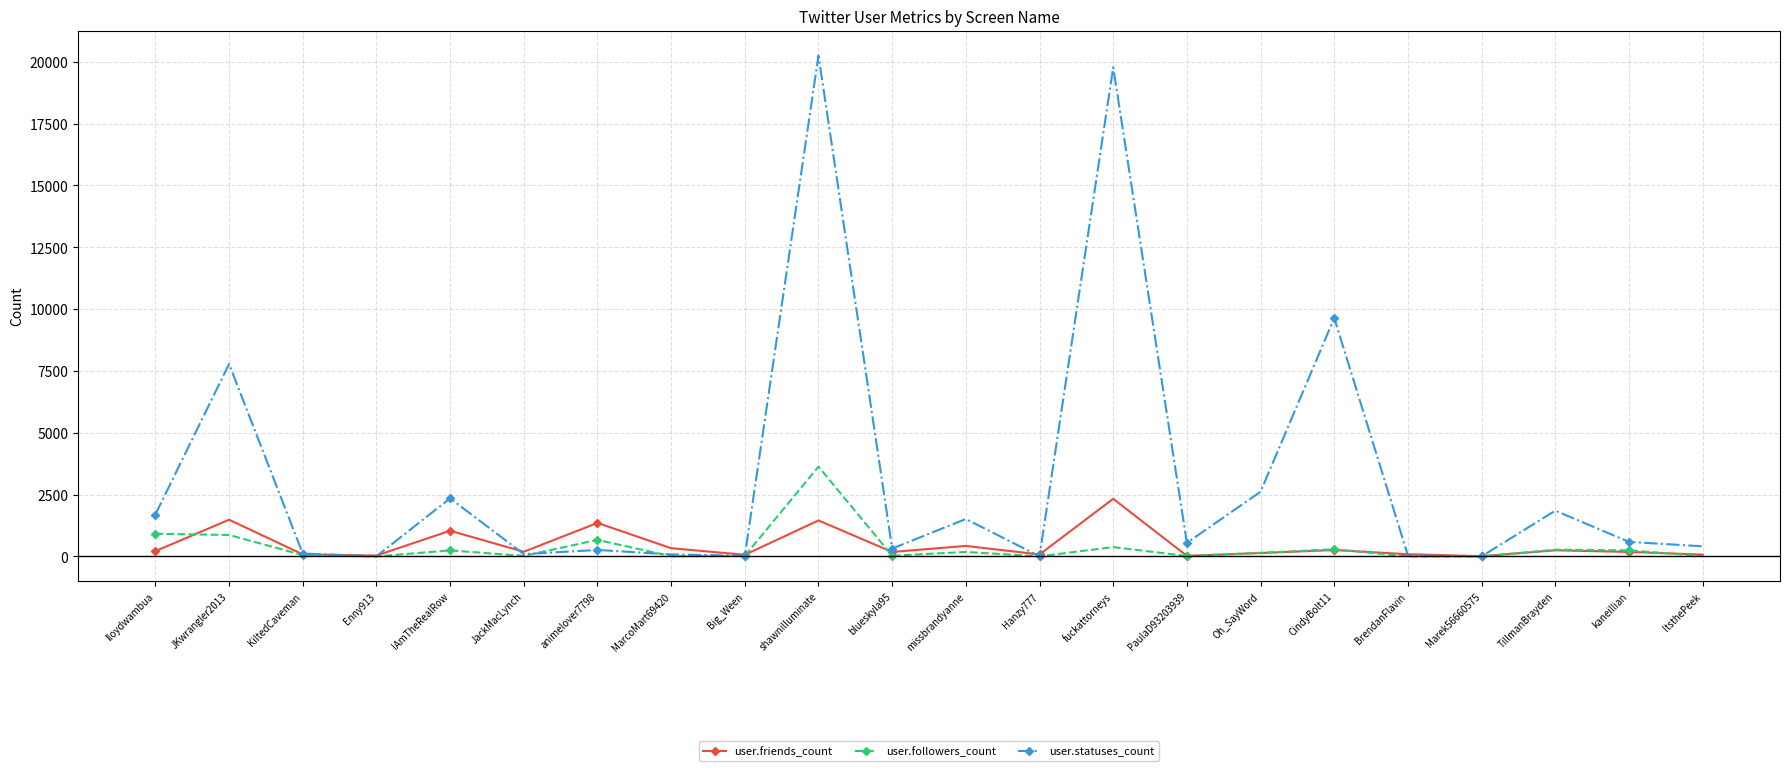

What is the label of the 17th point from the right?

JackMacLynch